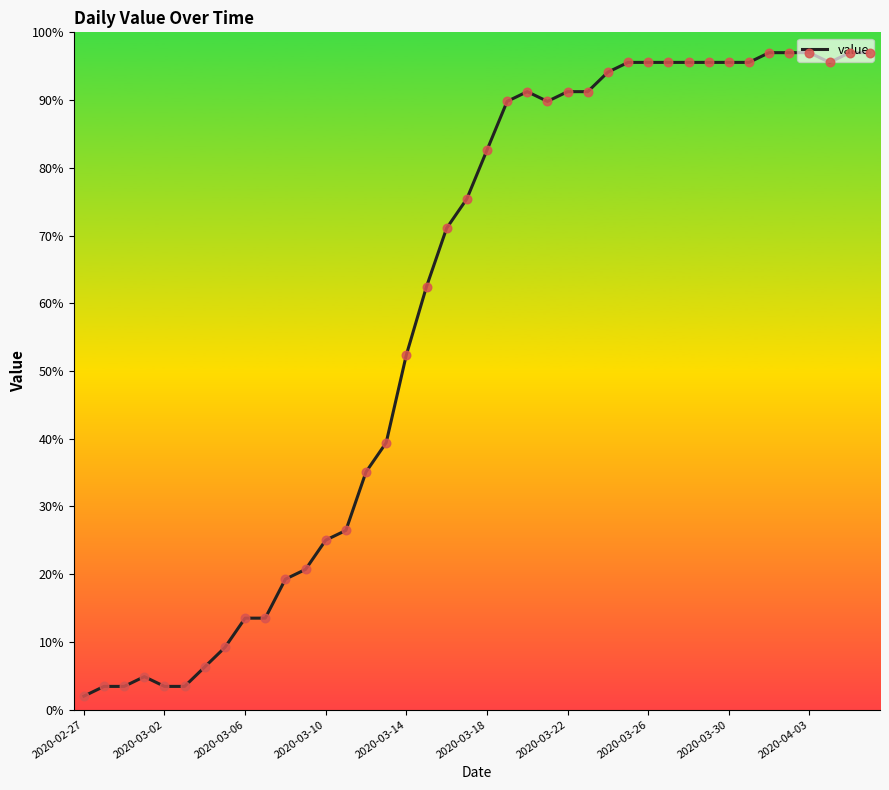

What is the difference between the maximum and minimum values?

95.0